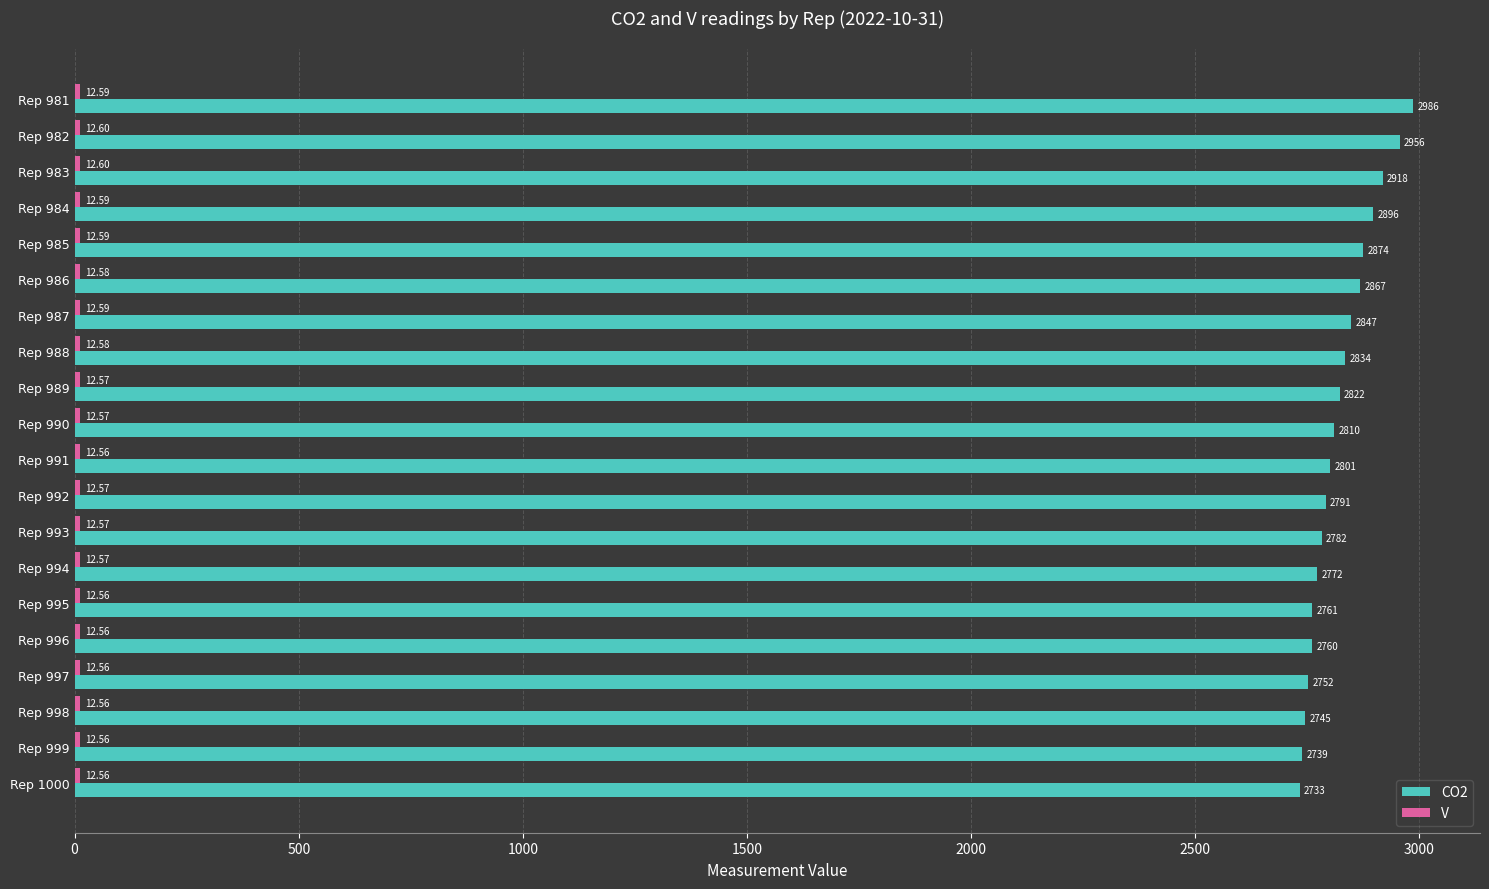

What is the difference between the maximum and minimum values in the CO2 series?

253.0